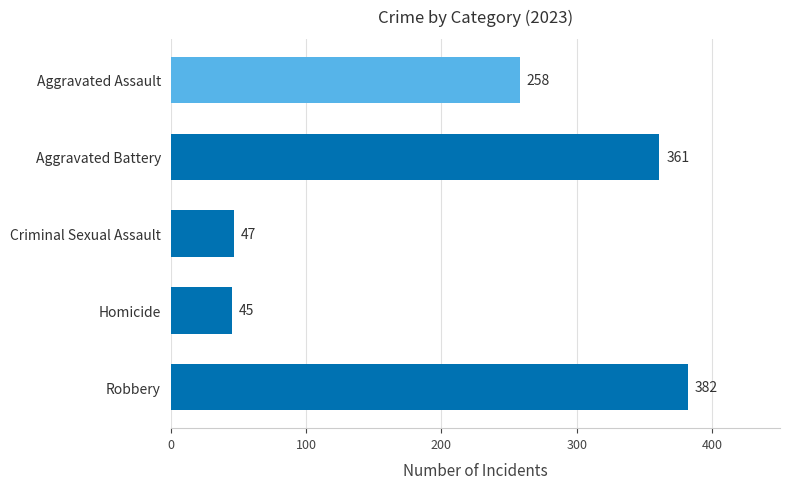

Is it true that the value at Aggravated Assault is 452?

False